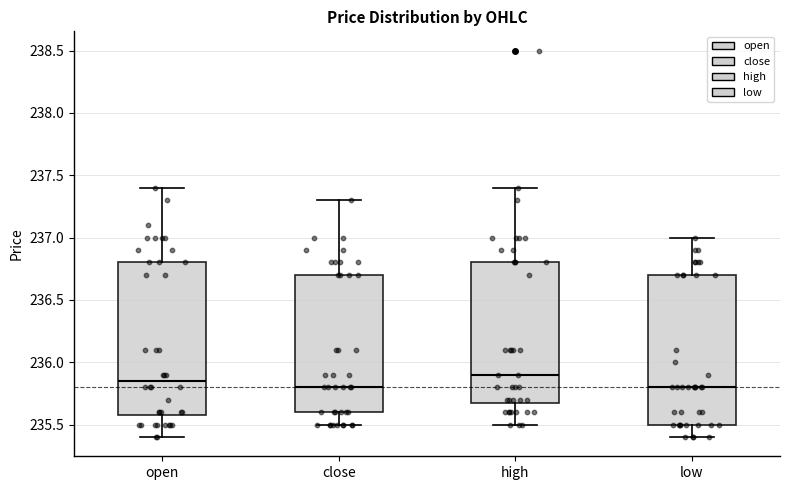

Reading left to right, transcribe this box plot: for each box, give where its median line is, the range the box spans, and where its two whiskers end, as read against the y-axis. The values are not printed on the chart, so give them approximately, as read against the axis.

open: median 235.85, box 235.60 to 236.80, whiskers 235.40 to 237.40
close: median 235.80, box 235.60 to 236.70, whiskers 235.50 to 237.30
high: median 235.90, box 235.70 to 236.80, whiskers 235.50 to 237.40
low: median 235.80, box 235.50 to 236.70, whiskers 235.40 to 237.00